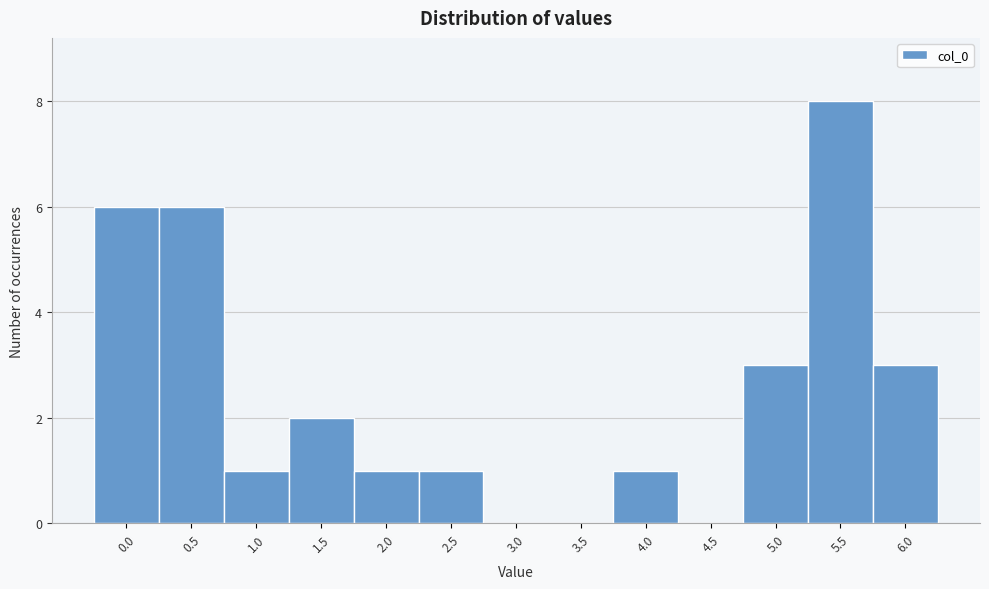

Reading right to left, list all the values displayed in this chart.

6.0=3	5.5=8	5.0=3	4.5=0	4.0=1	3.5=0	3.0=0	2.5=1	2.0=1	1.5=2	1.0=1	0.5=6	0.0=6